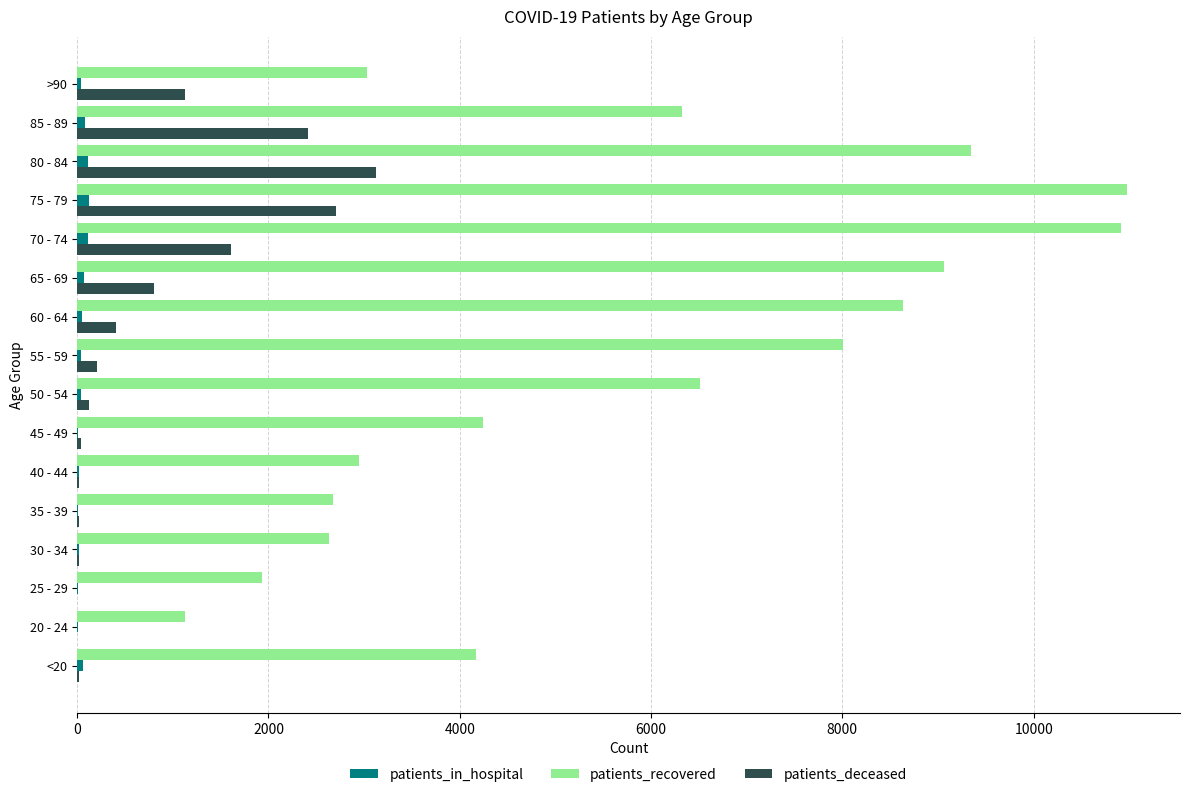

What is the maximum value shown in the chart?

10981